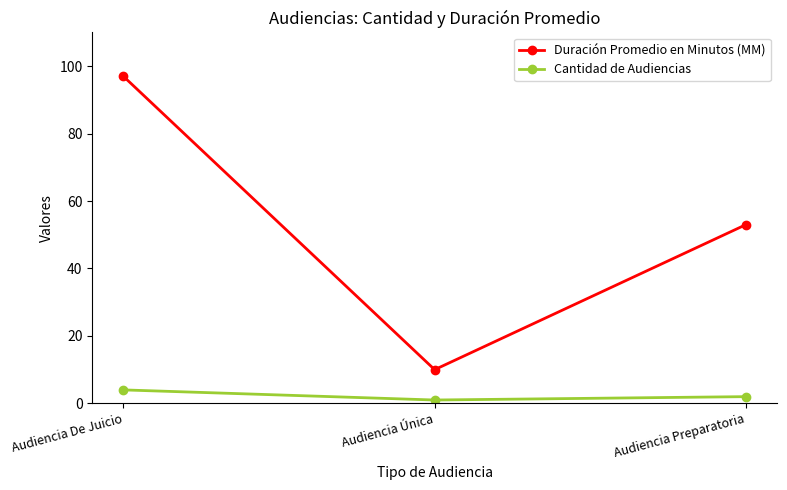

Rank the series by their average value, from highest to lowest.

Duración Promedio en Minutos (MM), Cantidad de Audiencias